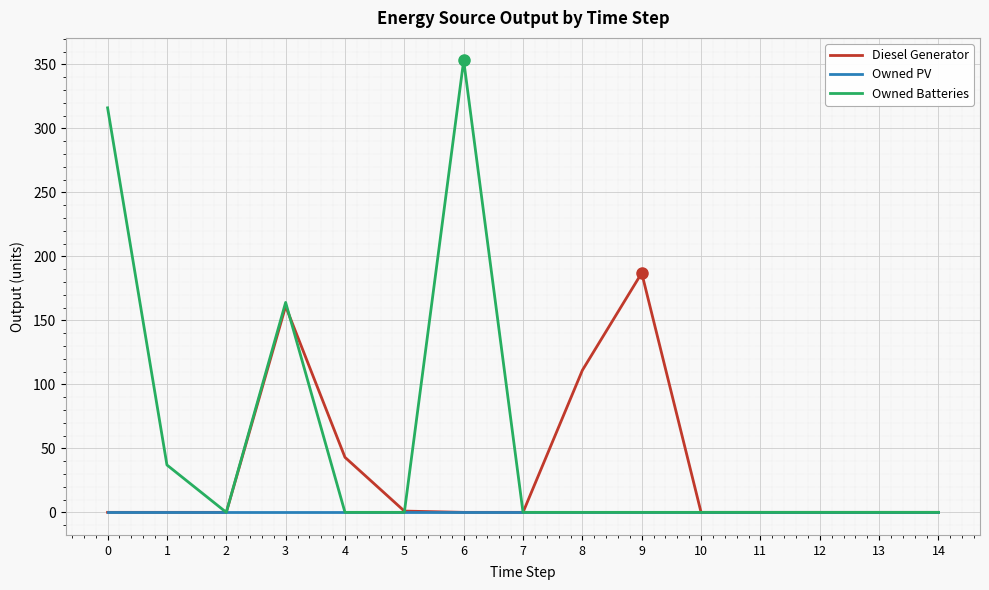

Which series has the widest spread of values?

Owned Batteries